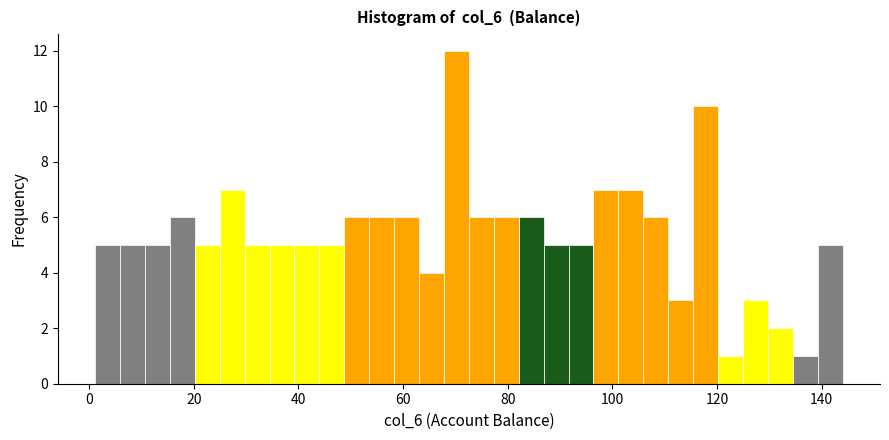

Read against the x-axis, roughly where is the centre of the tallest bar?

70